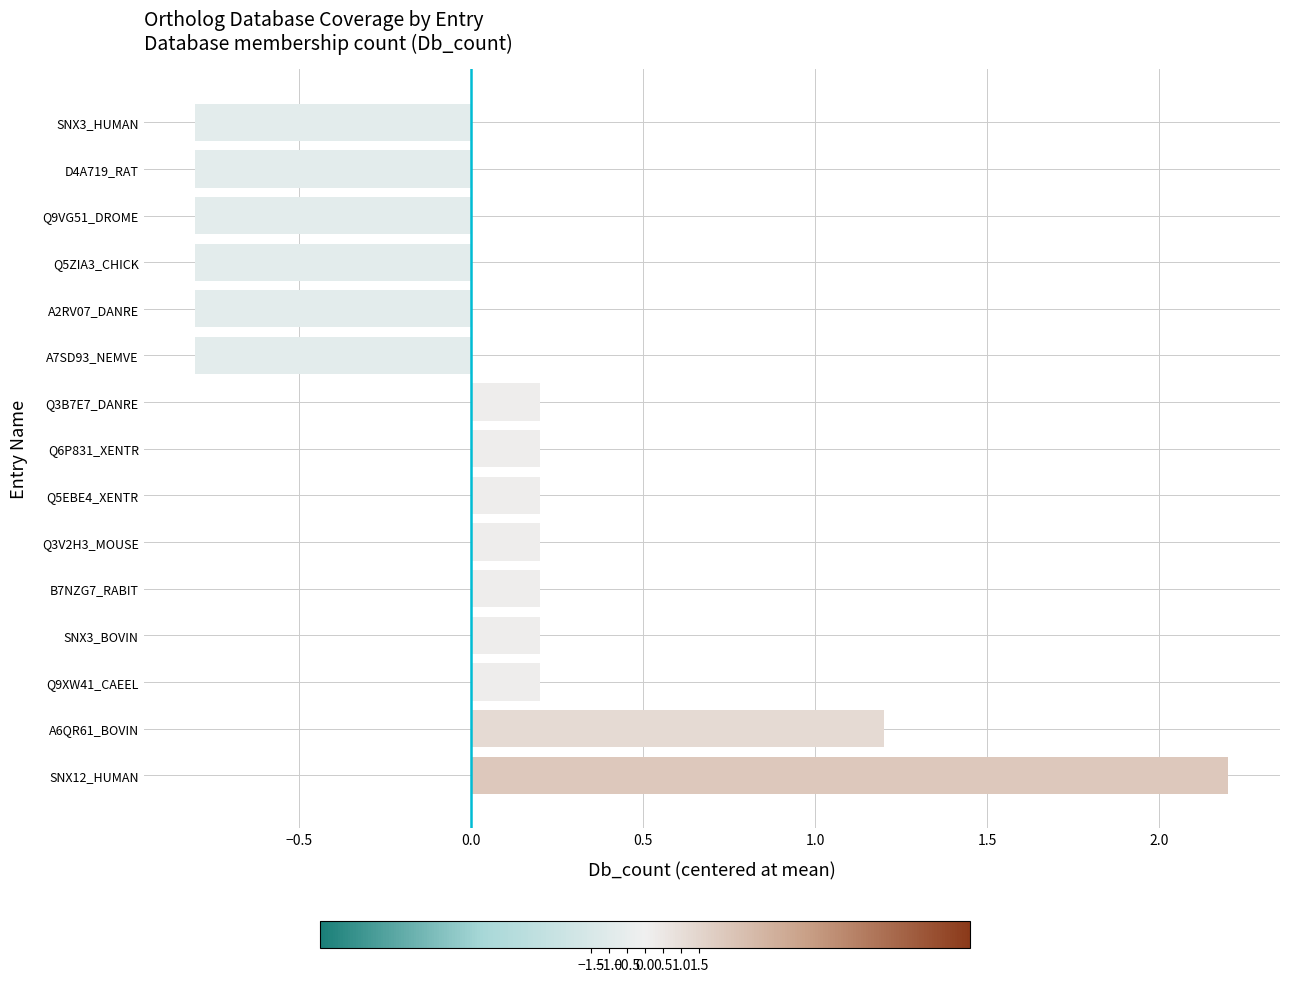

What is the difference between the maximum and minimum values?

3.0